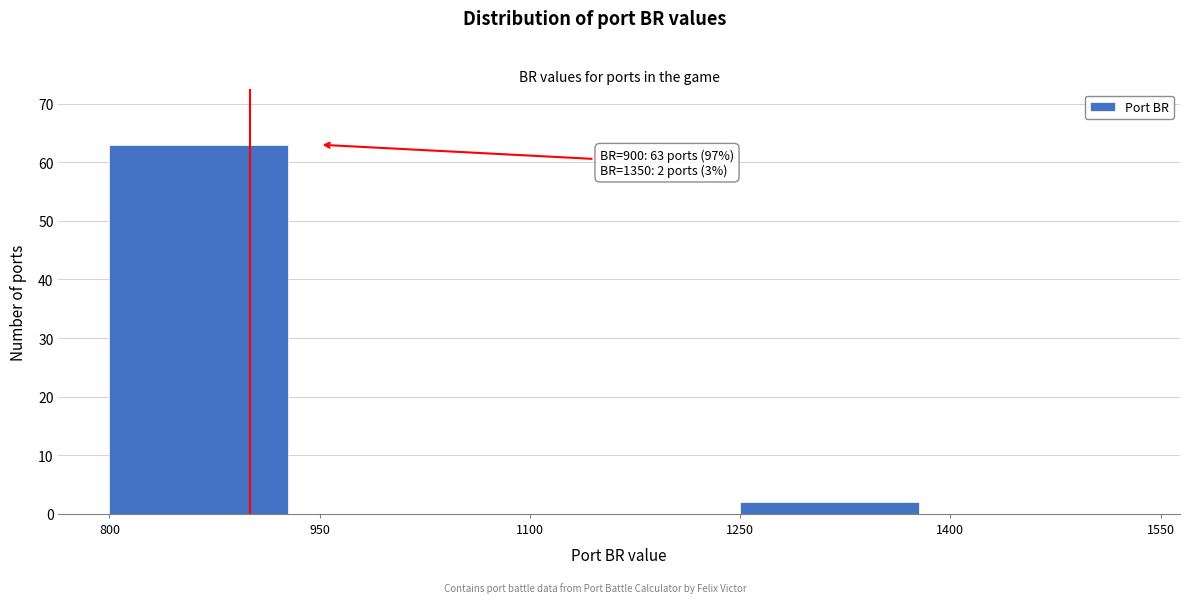

Over which range of the x-axis is the bar tallest?

800 to 950